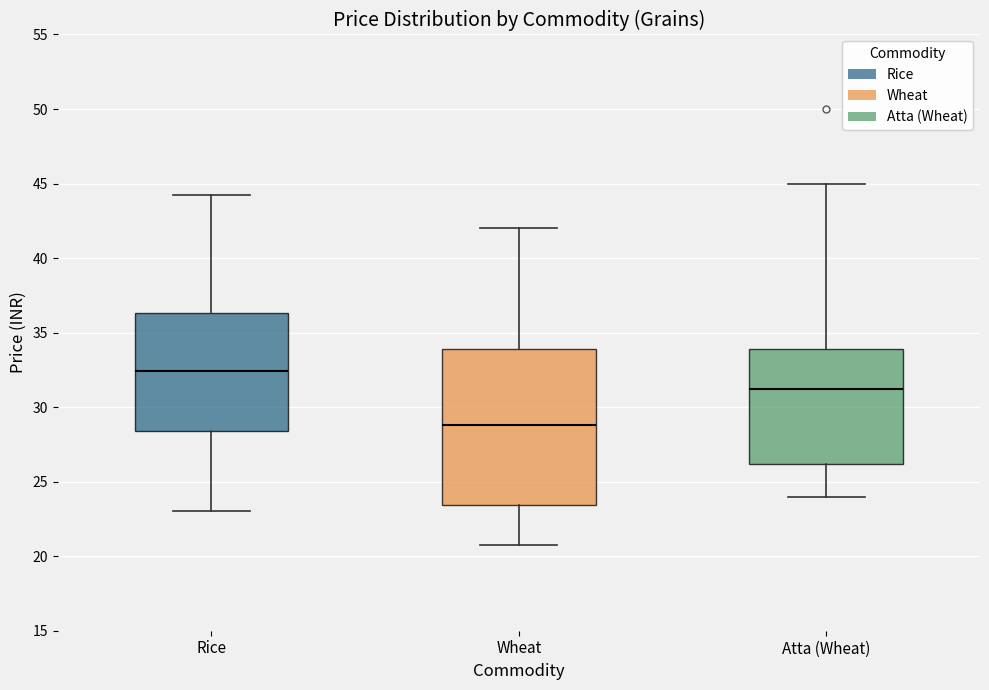

Where does the median line of the box for Wheat sit on the y-axis? The values are not printed on the chart, so give them approximately, as read against the axis.

29.0